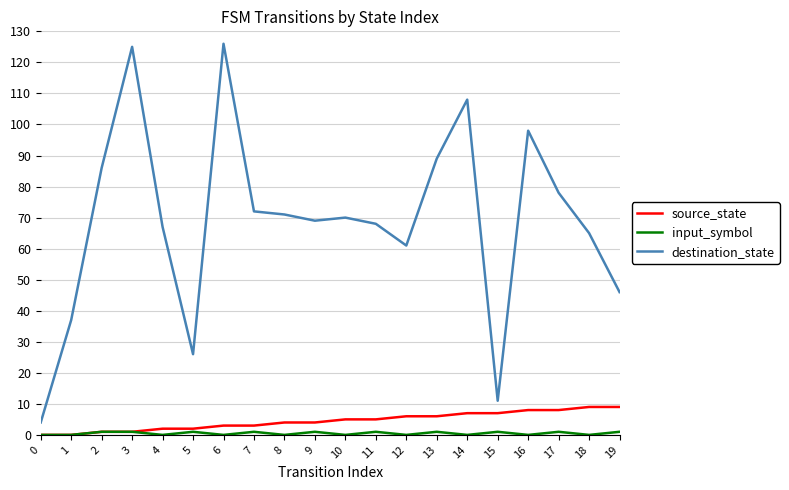

Does the chart have visible grid lines?

Yes